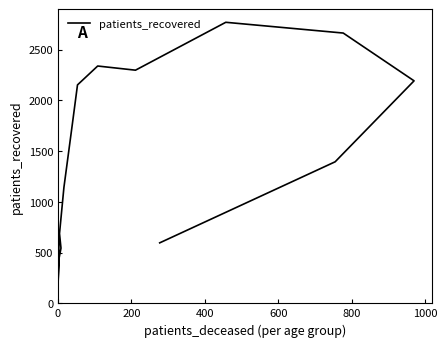

How many interior local valleys (lower than both neighbors) does the data have?

2